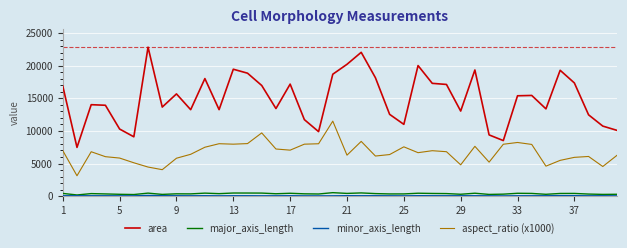

What is the average value of the aspect_ratio (x1000) series?

6687.6